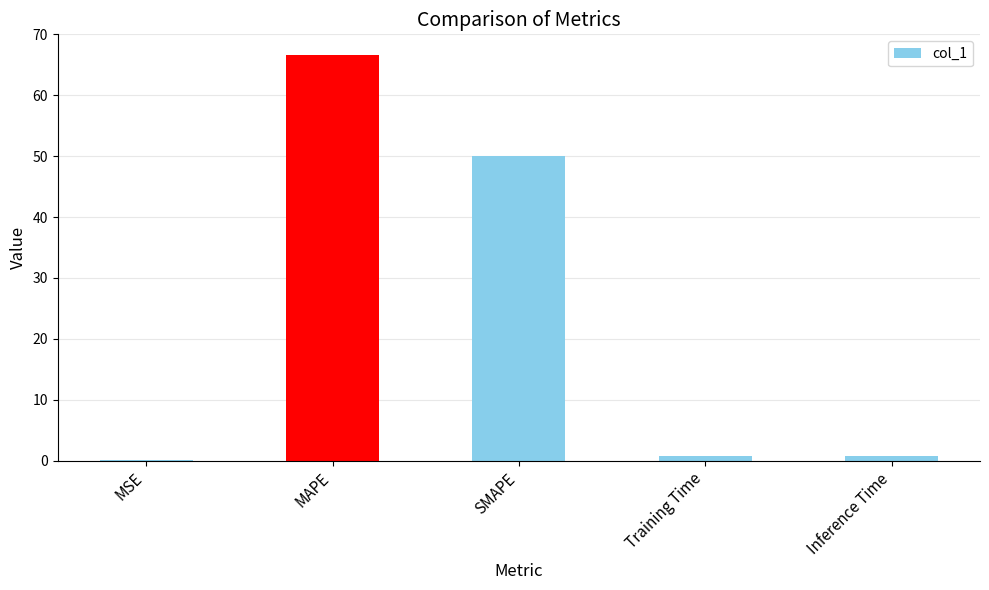

True or false: the data shows 0.0 at MSE.

True